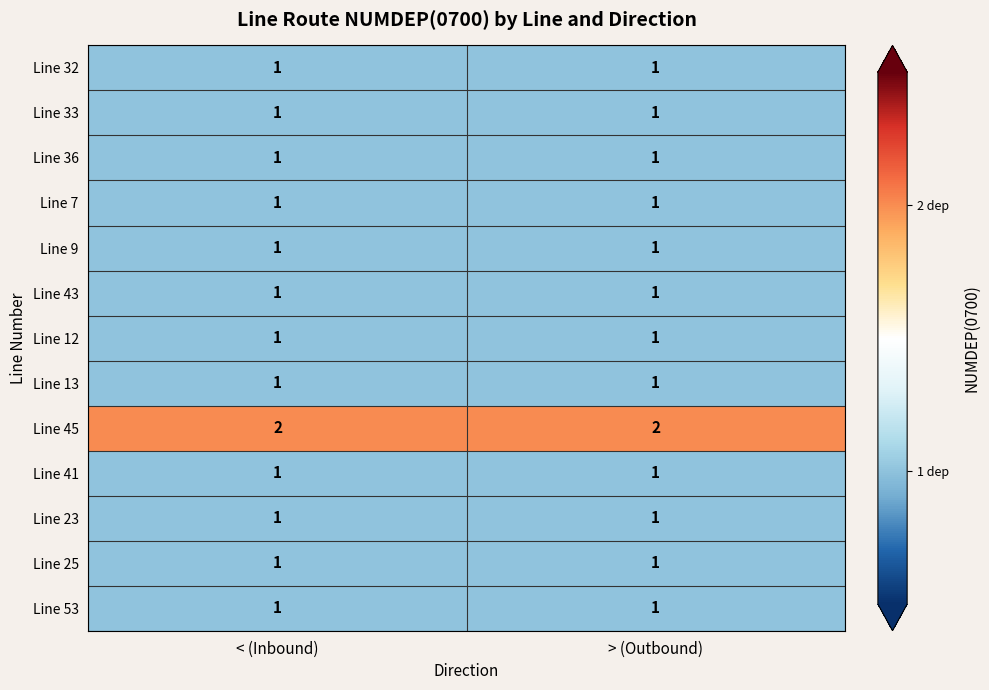

Is the value of Line 12 at > (Outbound) greater than the value of Line 45 at > (Outbound)?

No